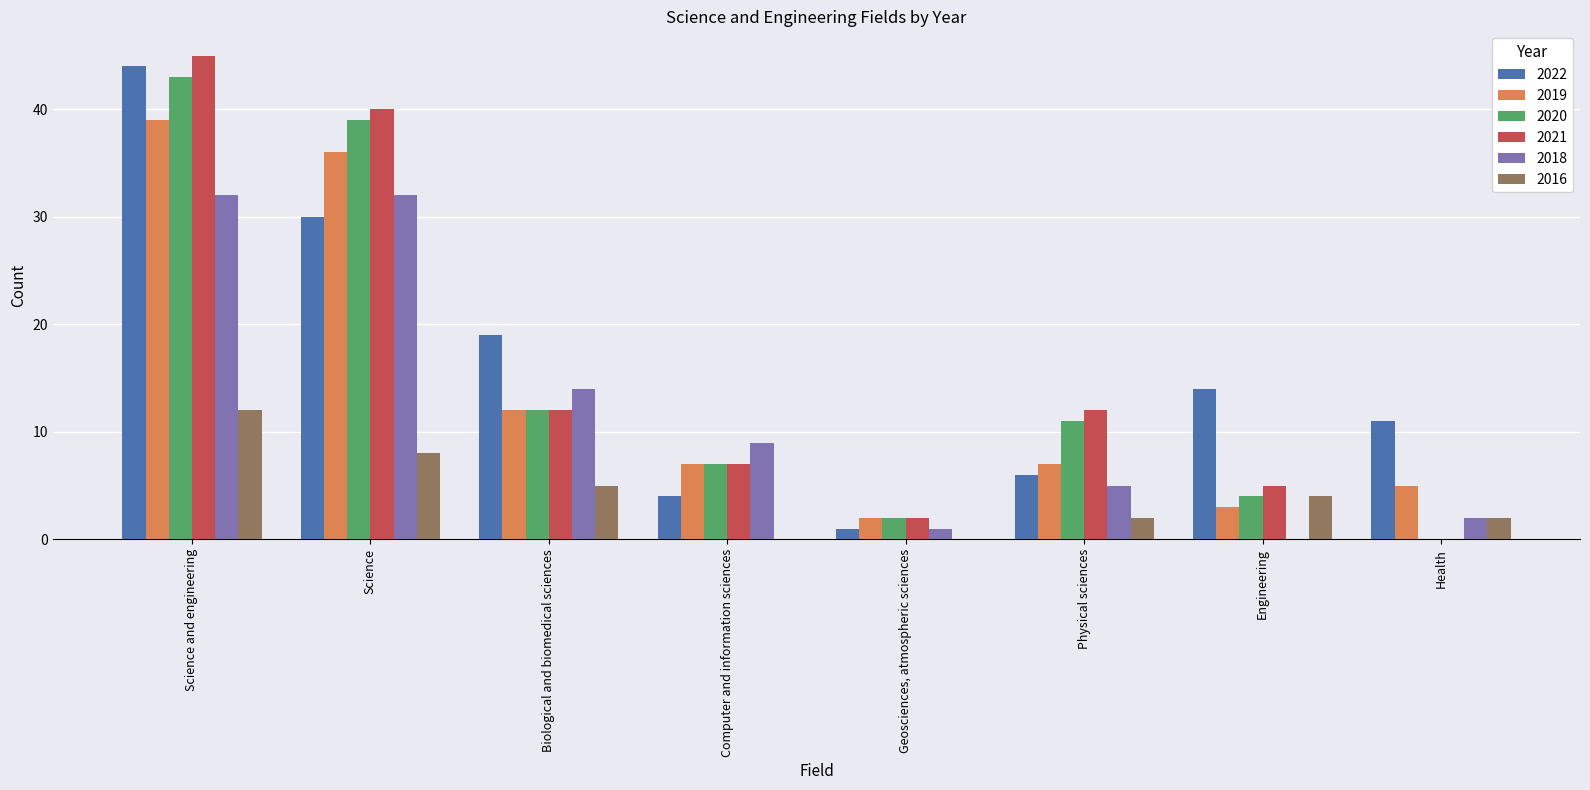

What is the sum of all 2021 values?

123